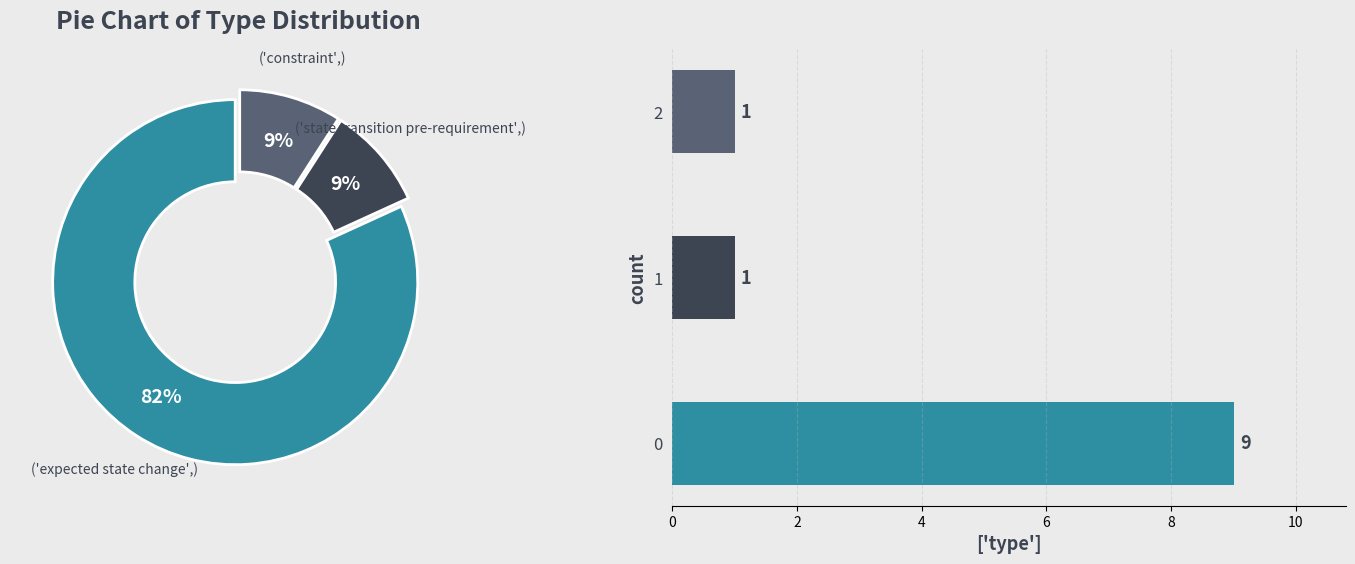

Is there any slice that represents more than half of the pie?

Yes